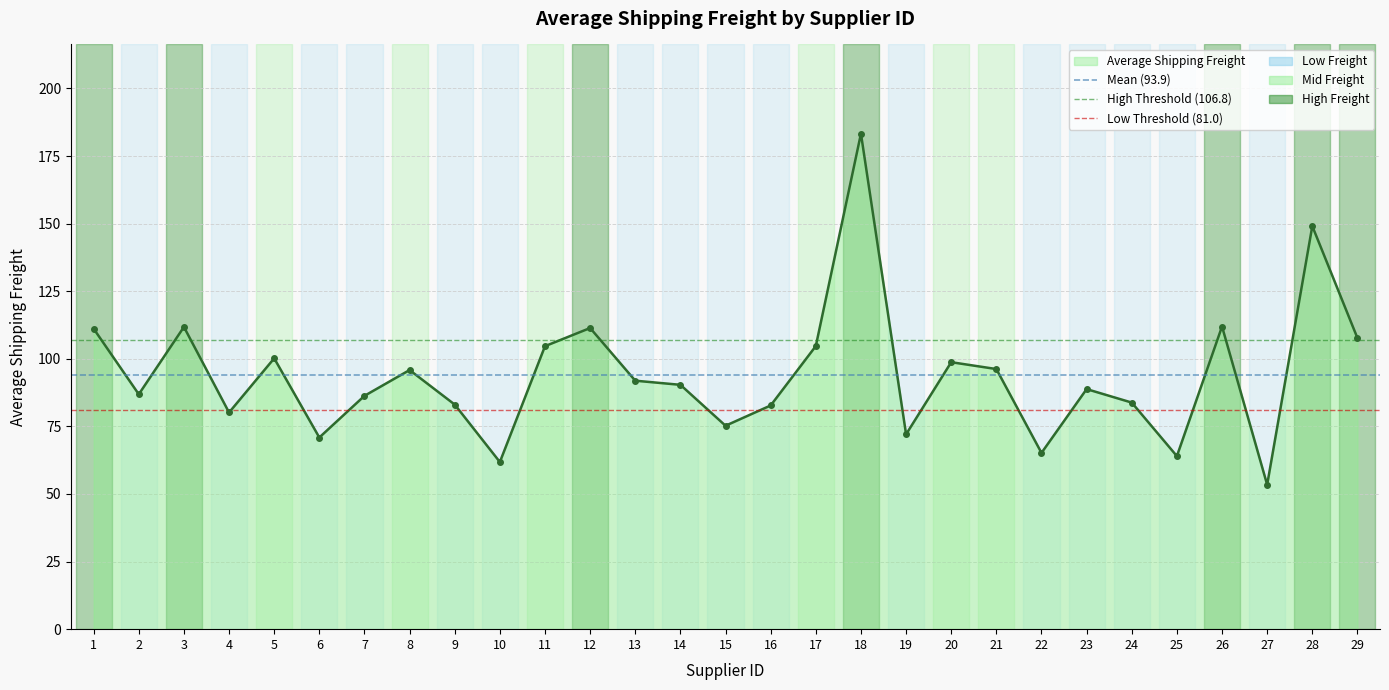

What is the value of the Low Threshold (81.0) point at the 2nd from the left?

81.0